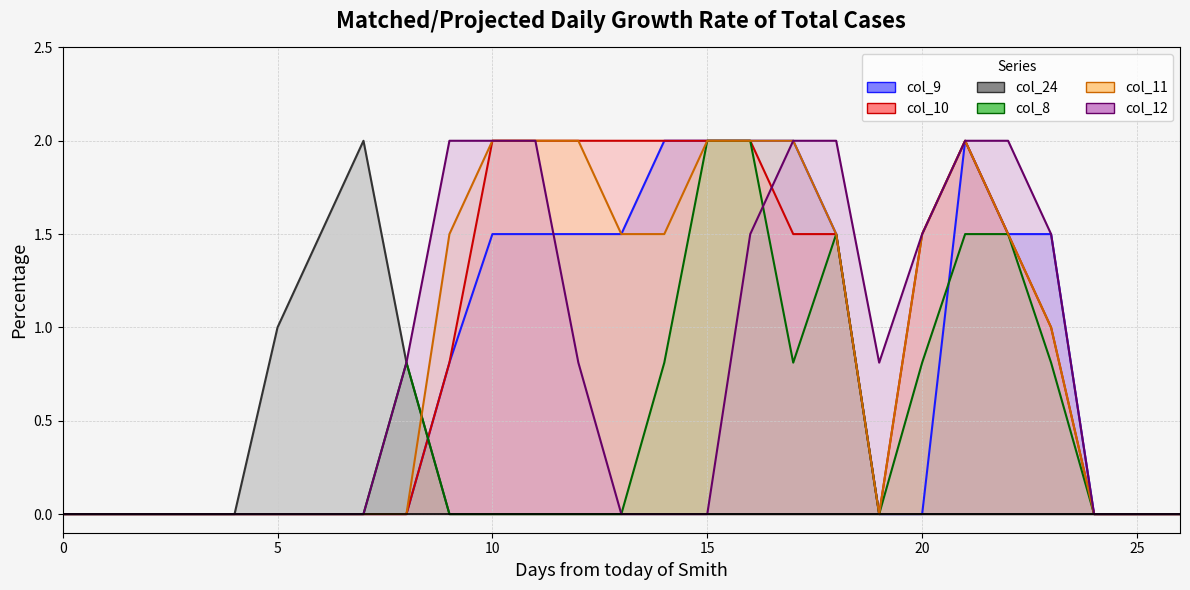

How many values in the col_12 series exceed 0?

13